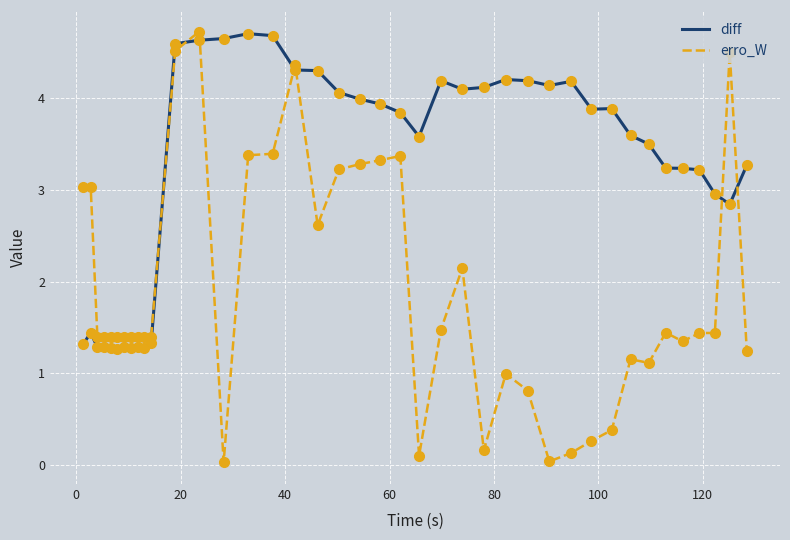

True or false: diff and erro_W intersect in this chart.

True